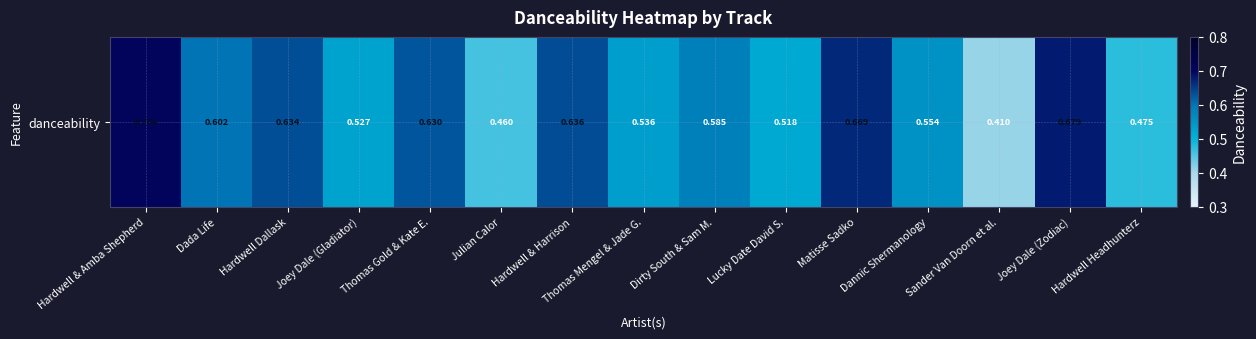

How many distinct data groups are displayed?

1